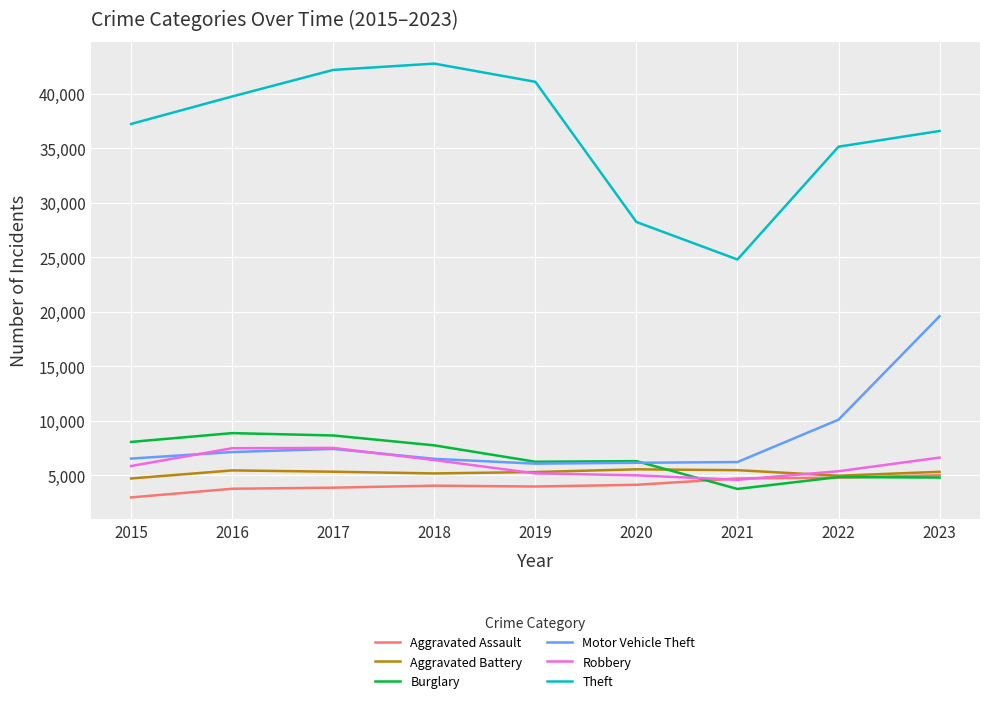

Which category has the highest value across all series?

2018